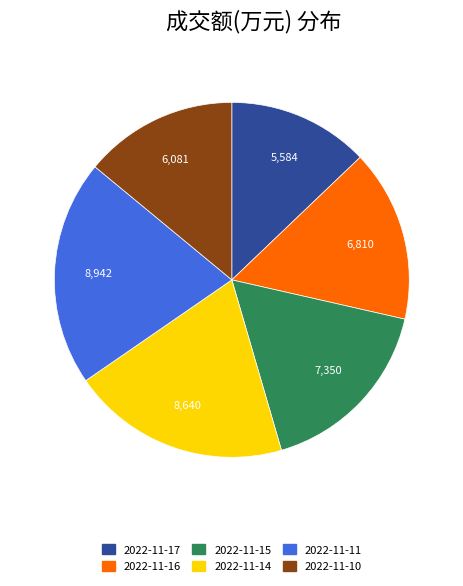

Between 2022-11-14 and 2022-11-15, which is larger?

2022-11-14